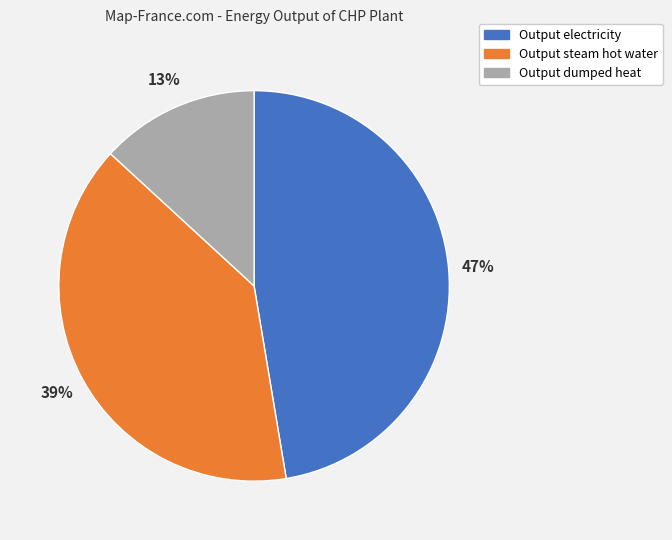

Rank the categories by value from lowest to highest.

Output dumped heat, Output steam hot water, Output electricity